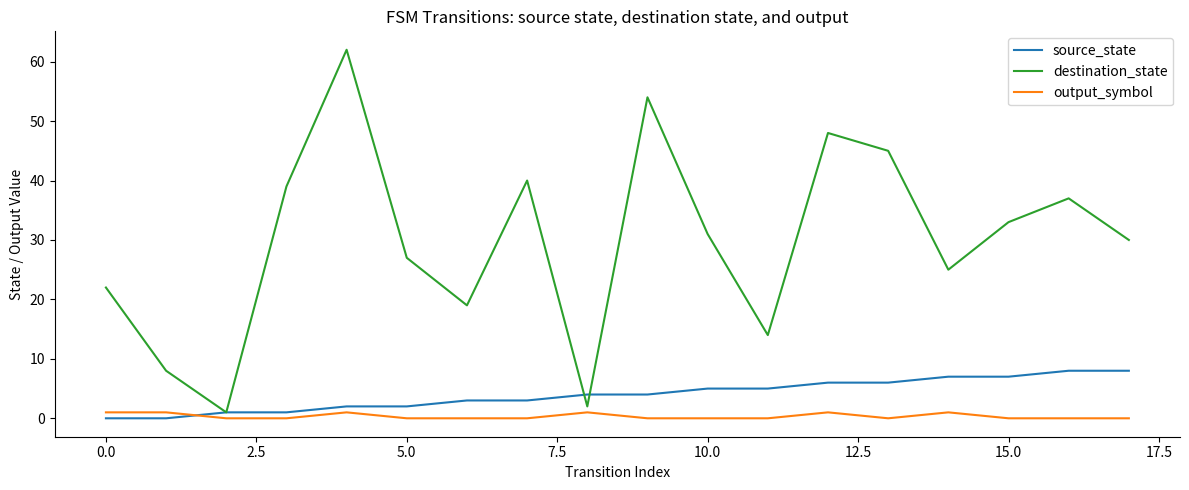

Rank the series by their maximum value, from lowest to highest.

output_symbol, source_state, destination_state